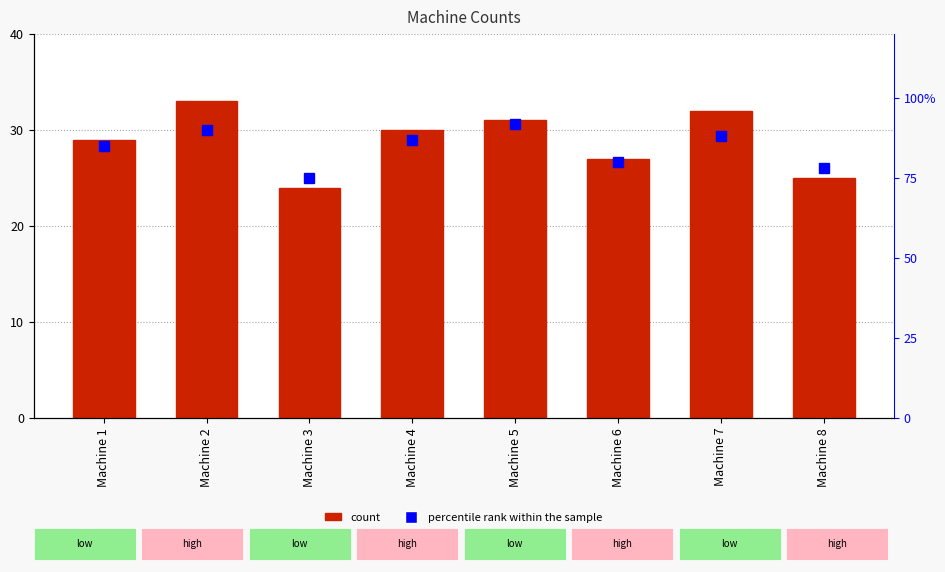

Rank the series by their average value, from highest to lowest.

percentile rank within the sample, count